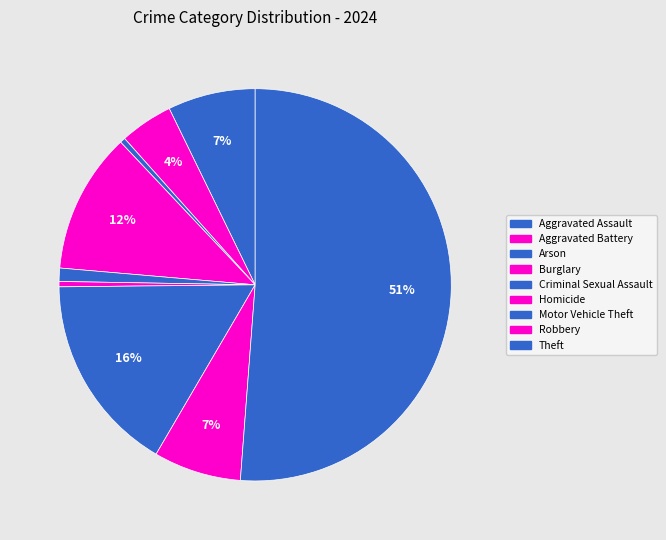

To the nearest percent, what is the combined percentage of Homicide and Theft?

52%